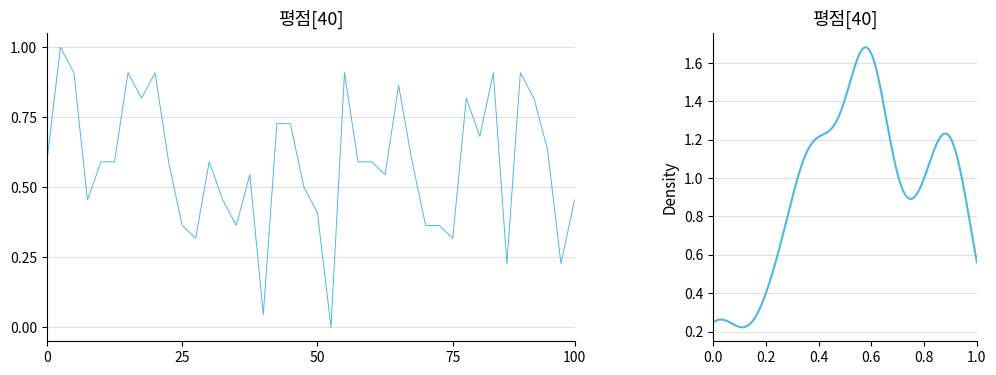

Which has a higher value, 33 or 18?

33